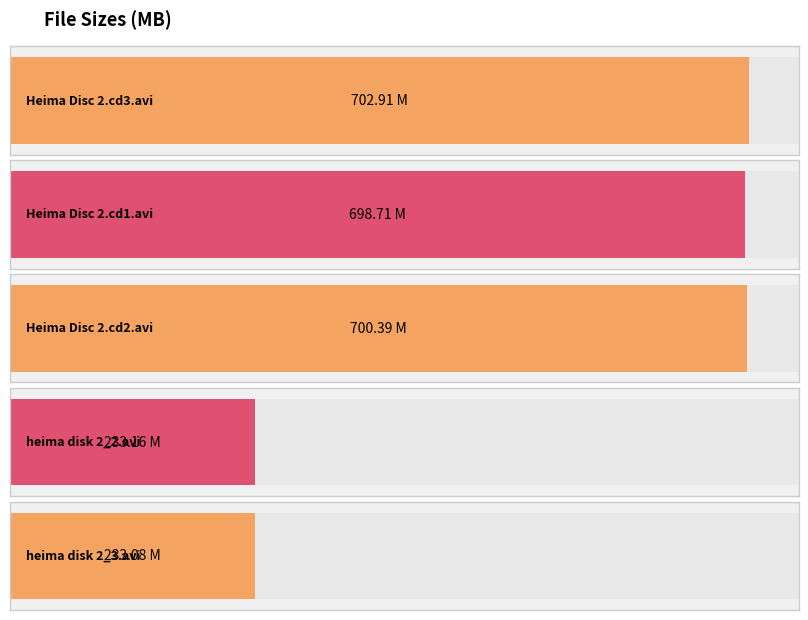

What is the difference between the maximum and minimum values?

469.8